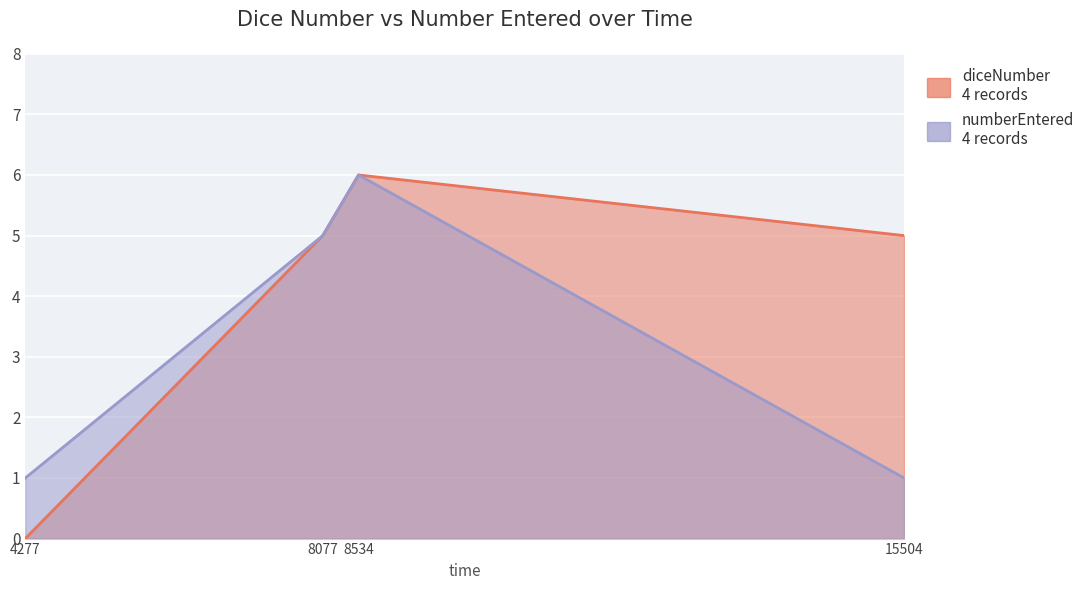

List the labels in order of numberEntered value, largest first.

8534, 8077, 4277, 15504